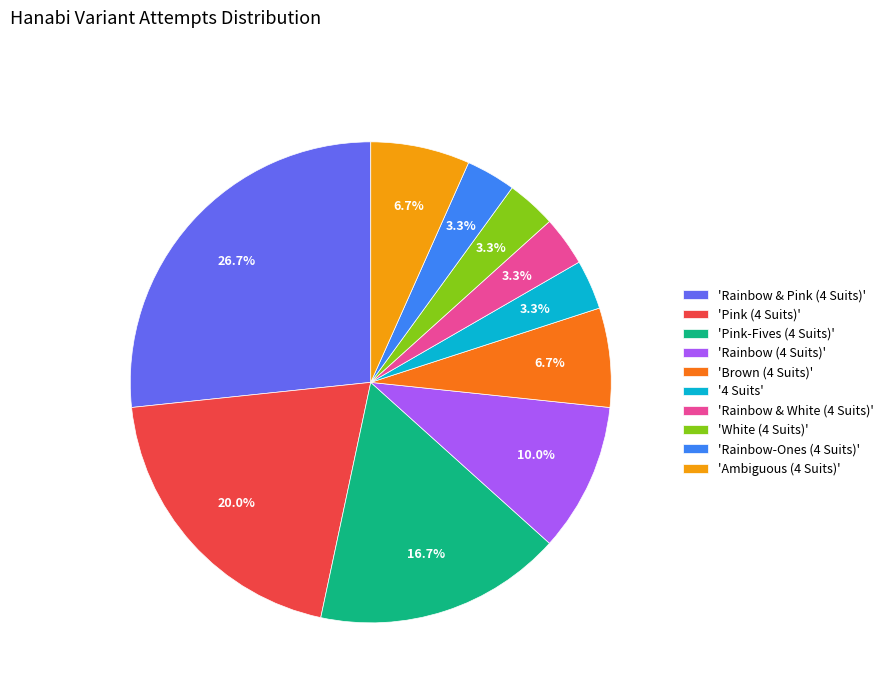

What portion of the pie excludes 'Rainbow-Ones (4 Suits)'?

96.7%